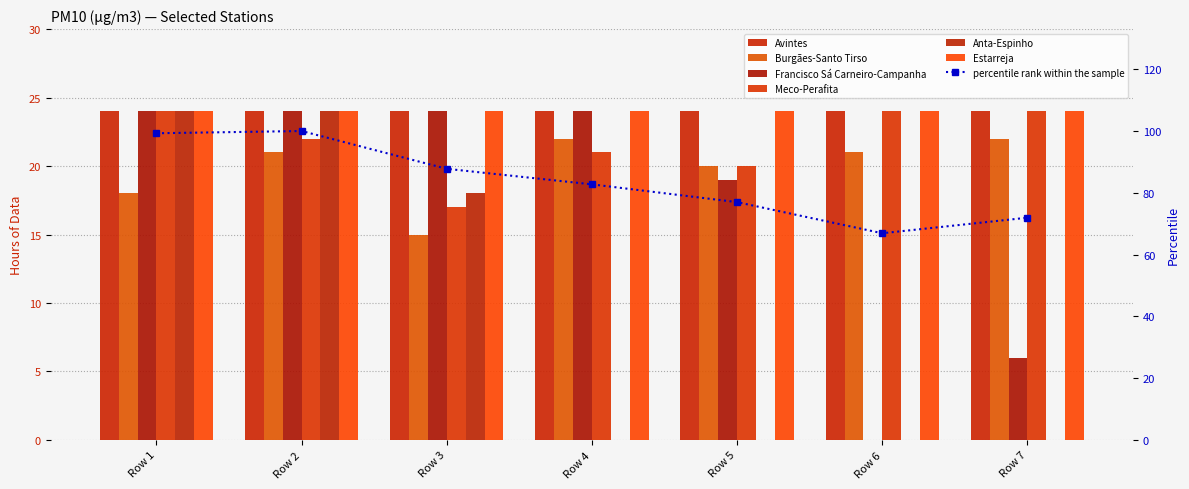

Between Row 2 and Row 3, which is larger?

Row 2